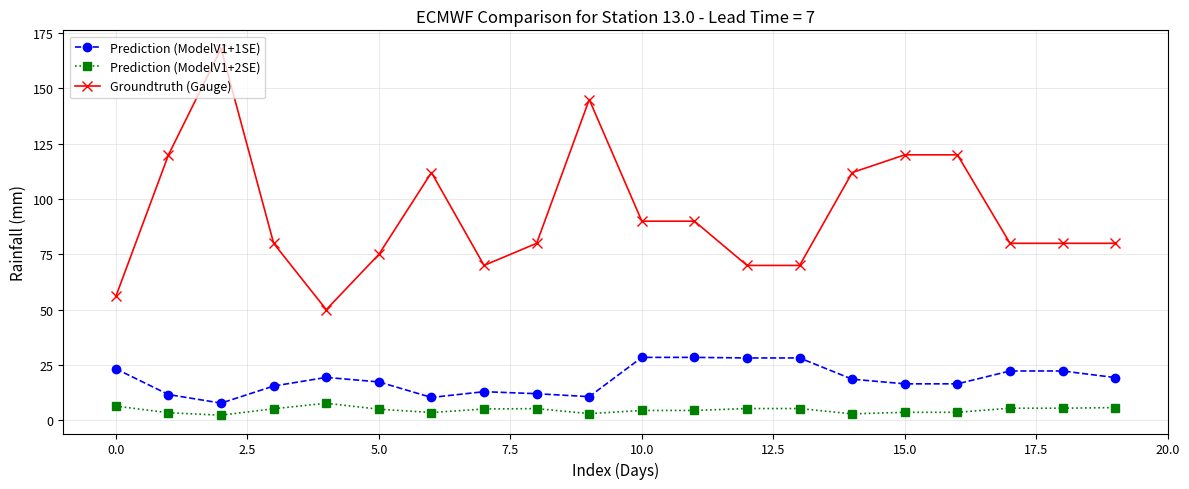

What is the maximum value shown in the chart?

168.0